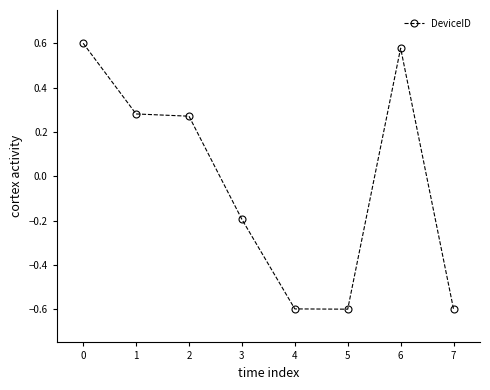

What is the smallest value displayed?

-0.6